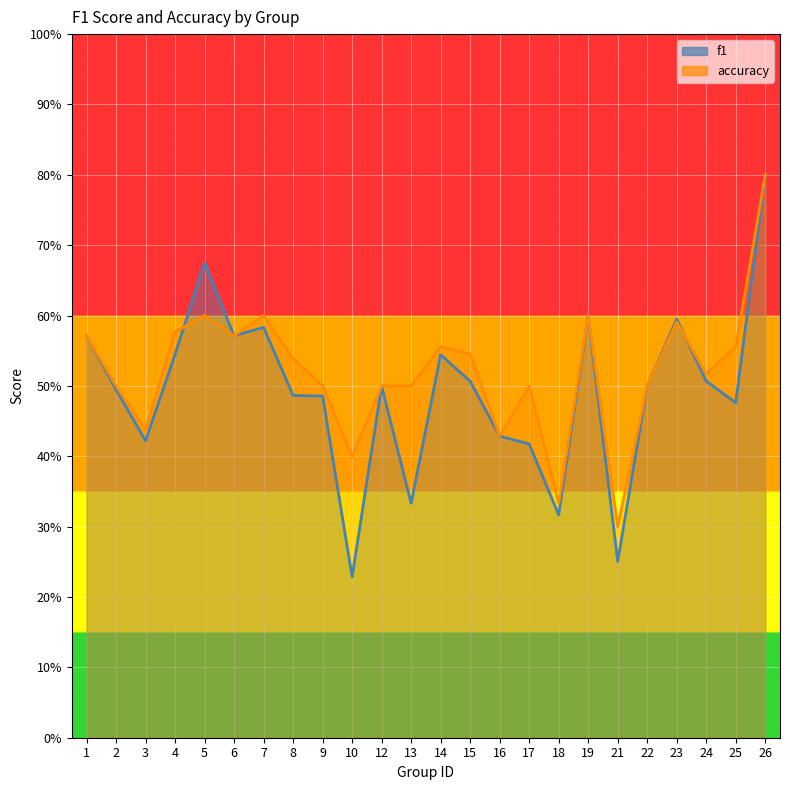

Count the f1 values in the range 0 to 1.

24